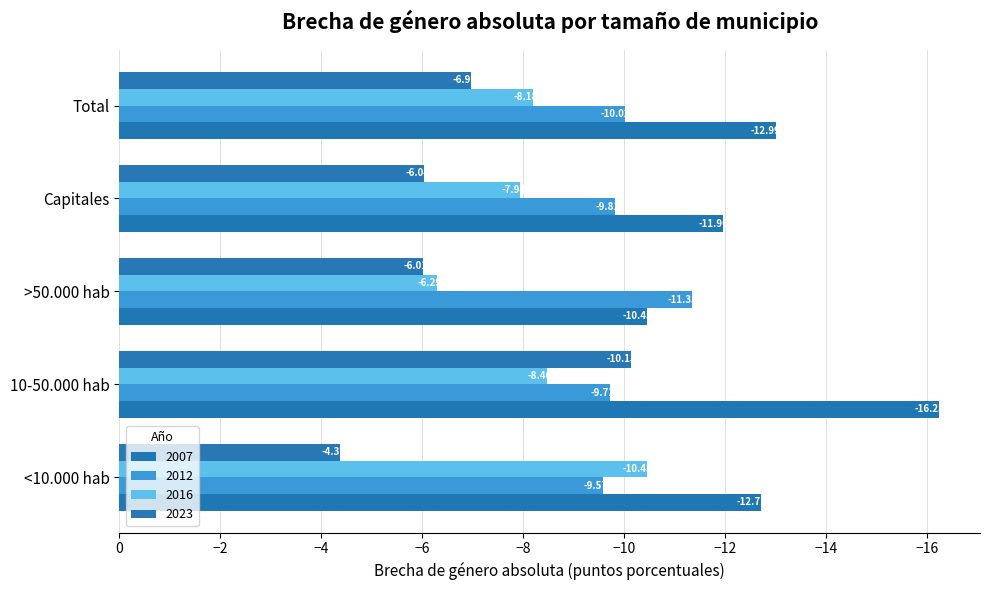

At which category does the chart reach its minimum across all series?

10-50.000 hab